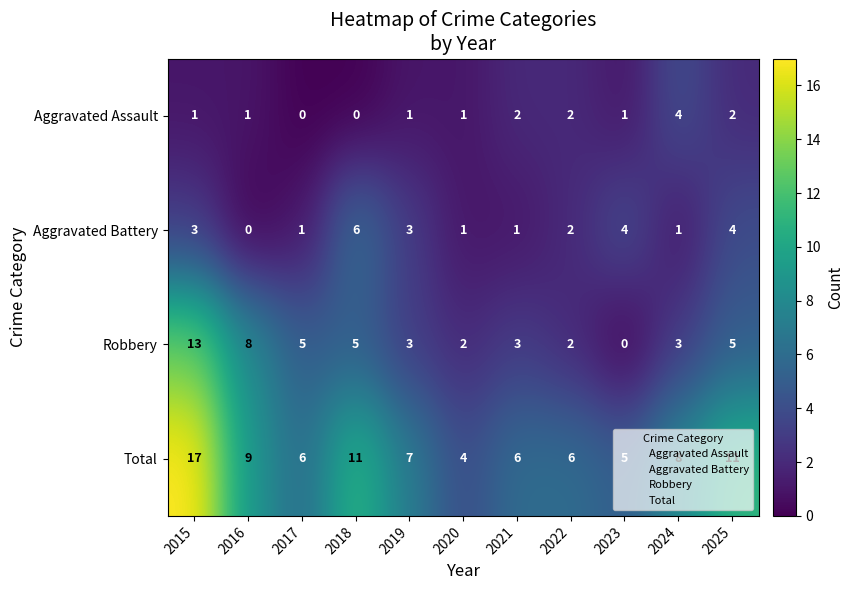

The Total series shows 1 at 2020. True or false?

False